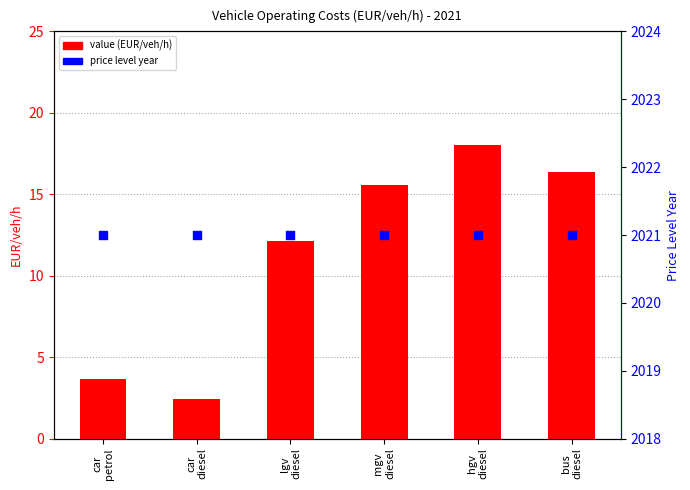

At which category is the sum across all series the highest?

hgv
diesel